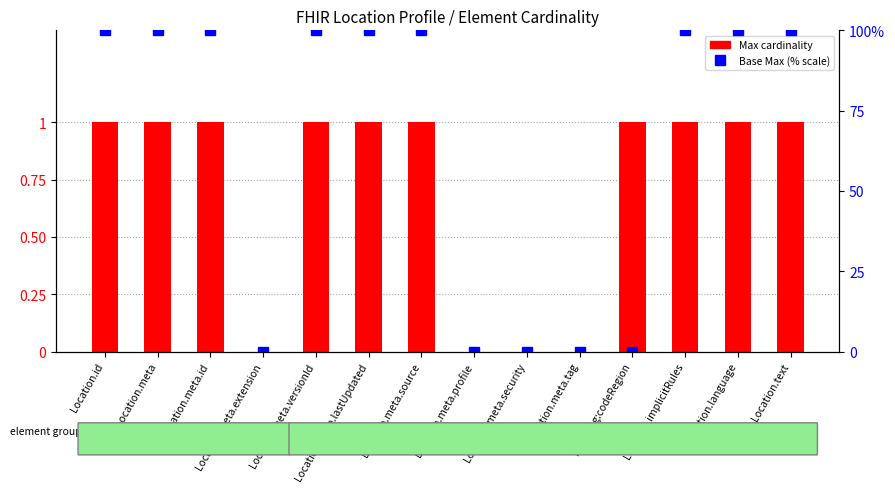

Between Location.meta.security and Location.text, which series saw the biggest shift?

Base Max (scaled %)